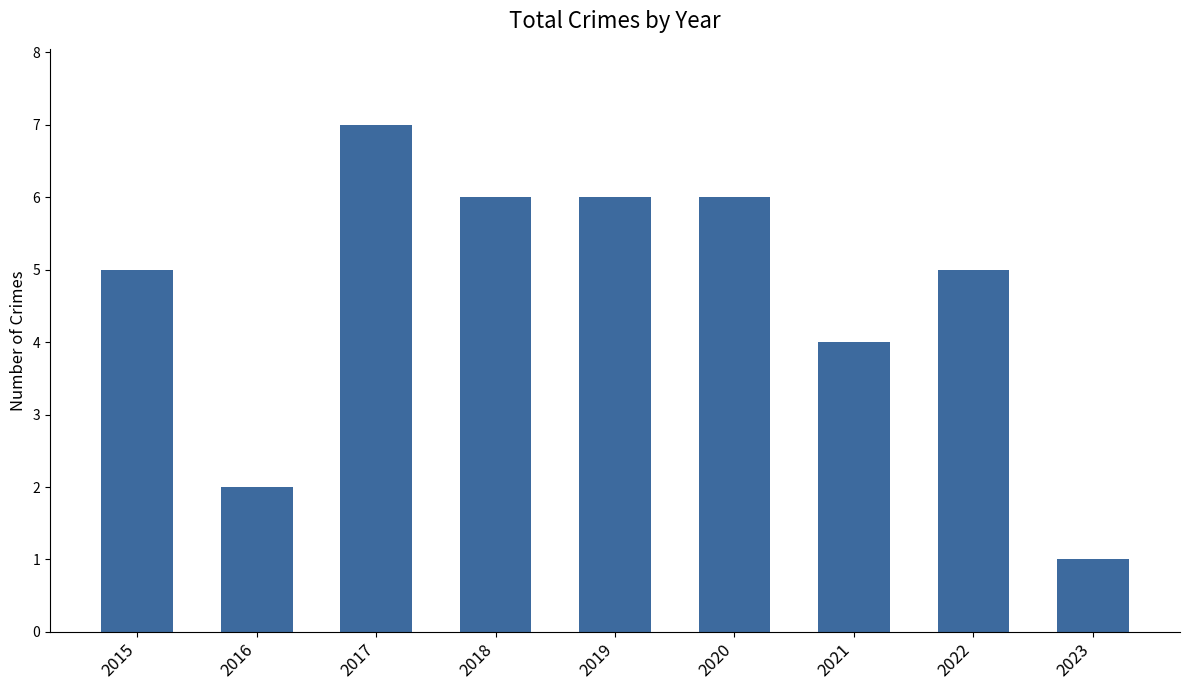

What is the value of the 8th bar from the left?

5